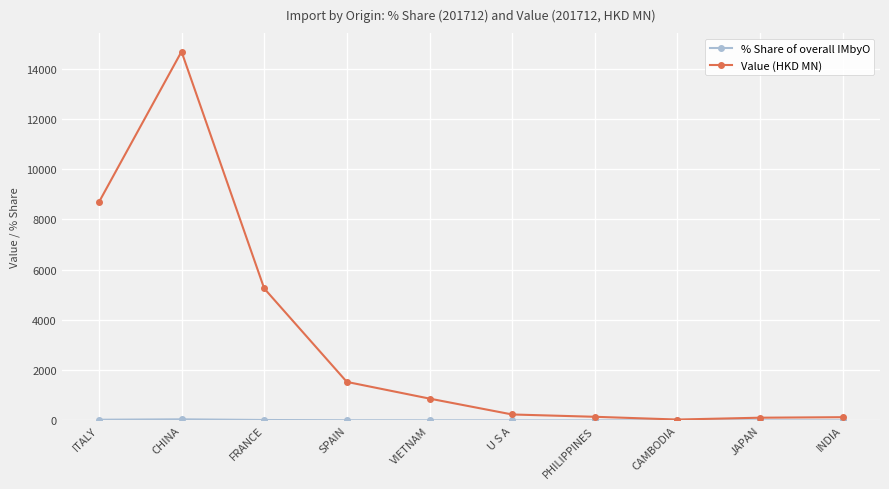

At which label is Value (HKD MN) closest to 7357?

ITALY